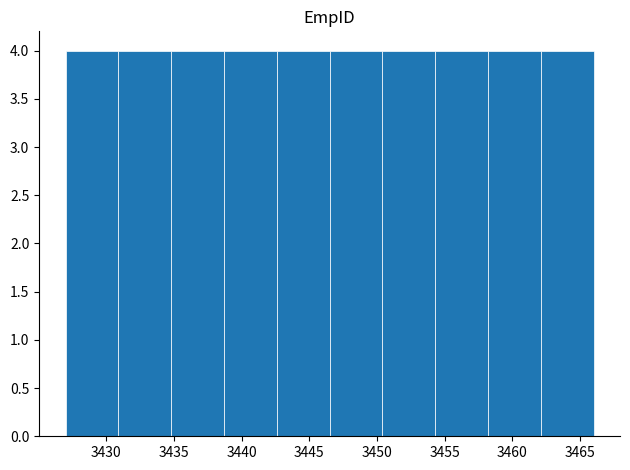

What is the height of the bar covering 3427.0 to 3430.9 on the x-axis? Neither the bar edges nor the heights are printed on the chart, so give them approximately, as read against the axes.

4